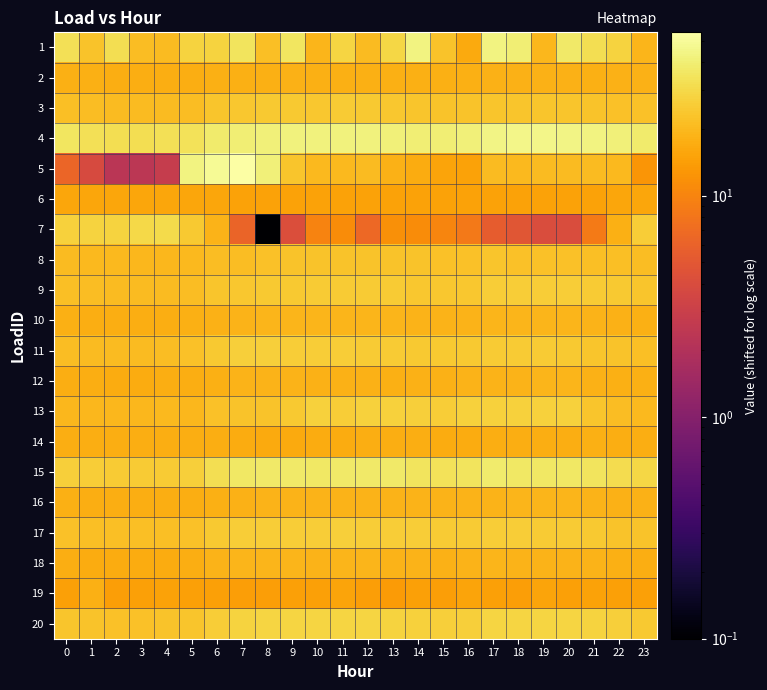

At which category is the sum across all series the highest?

7